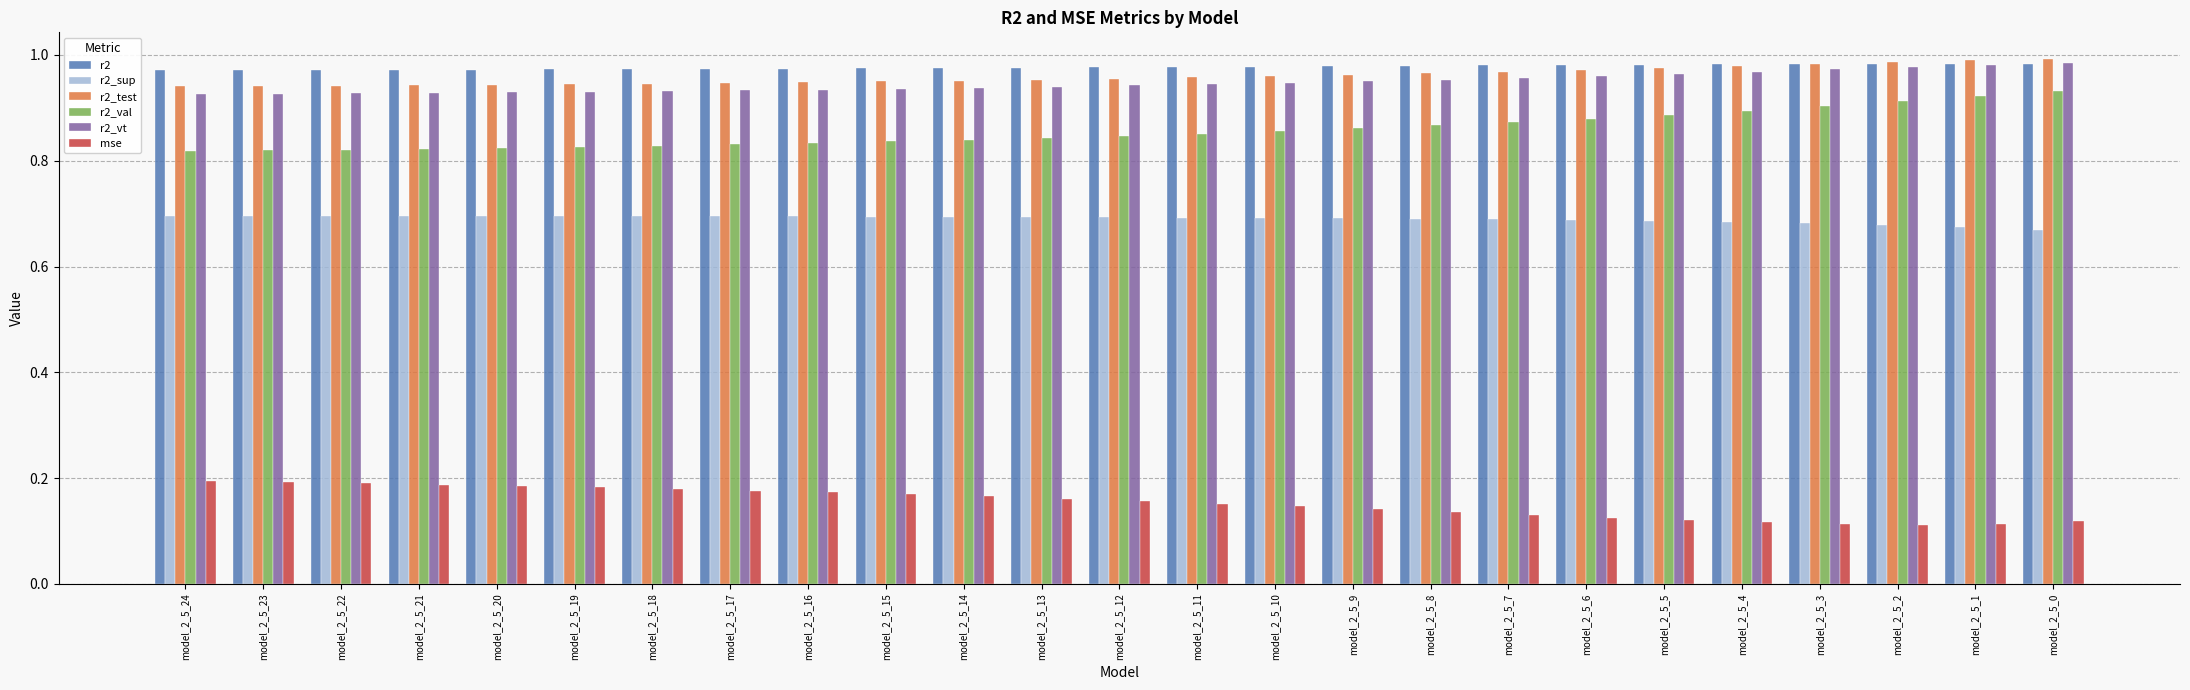

The r2_vt series shows 1.0 at model_2_5_3. True or false?

True